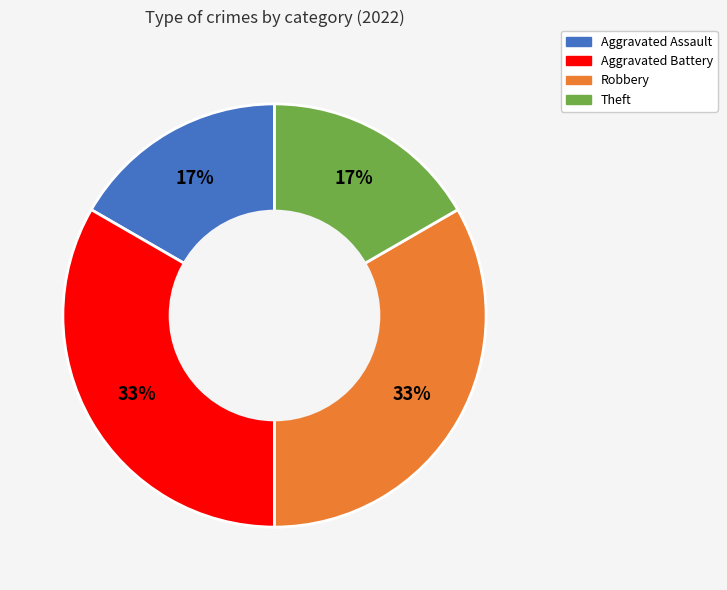

To the nearest percent, what is the average slice percentage?

25%